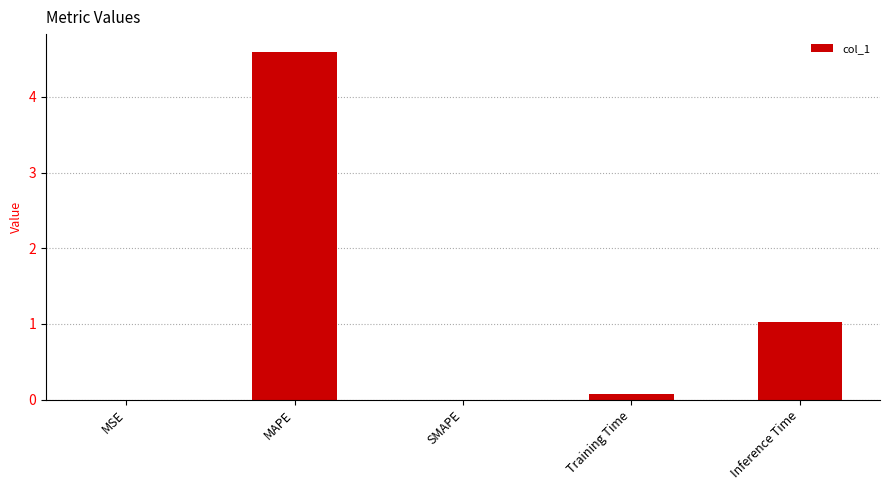

What is the greatest value displayed?

4.6